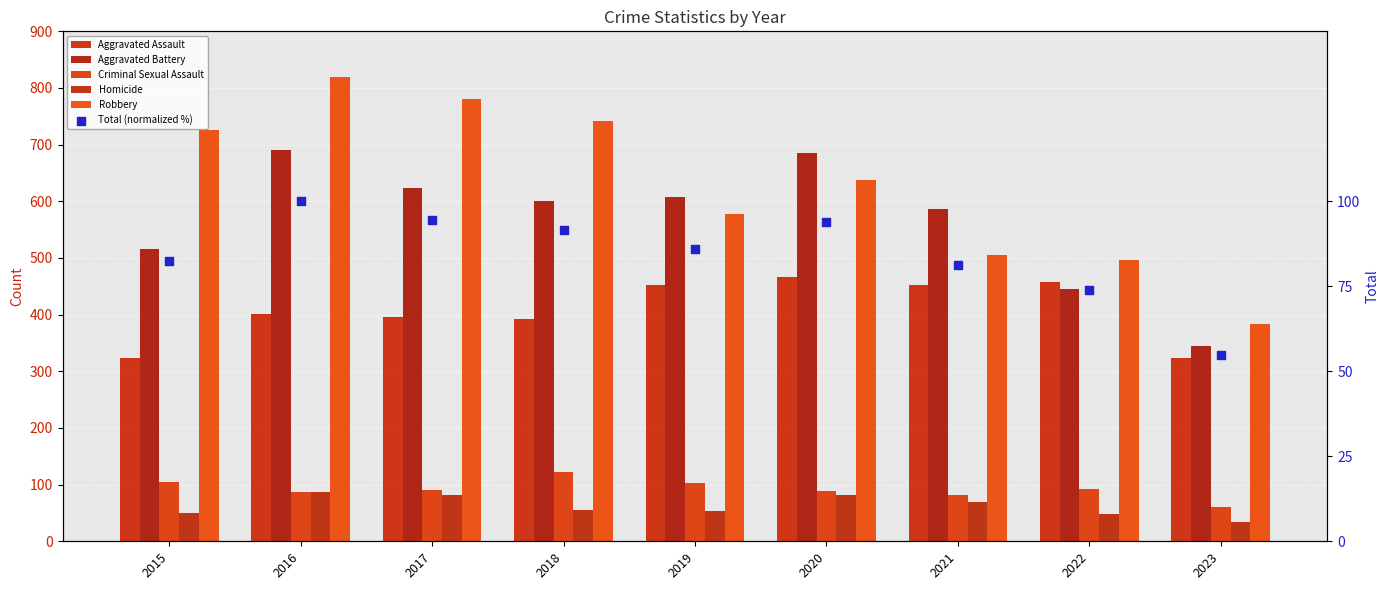

Is the value of Homicide at 2022 greater than the value of Total (normalized %) at 2018?

No